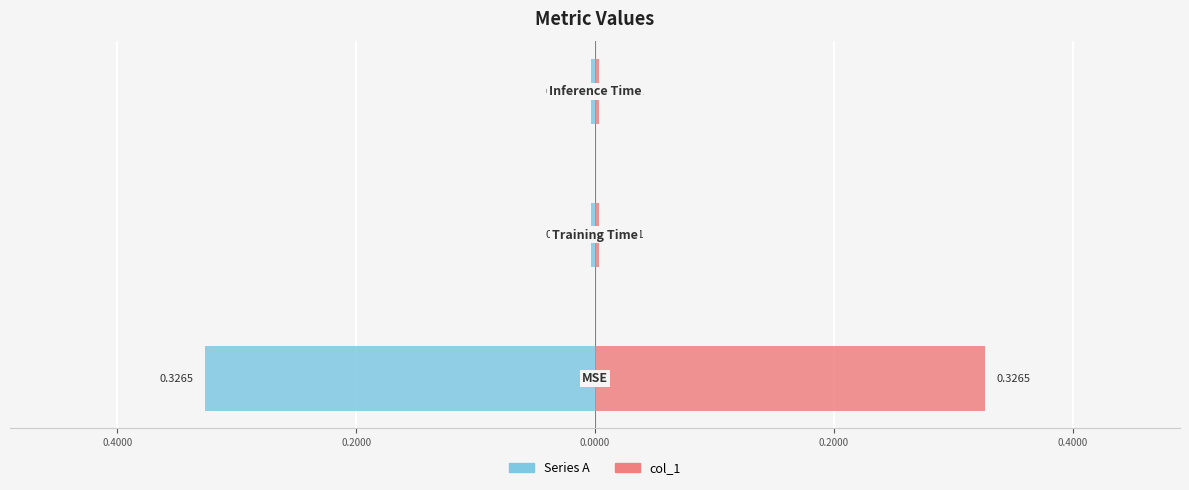

How many bars are there in total?

6